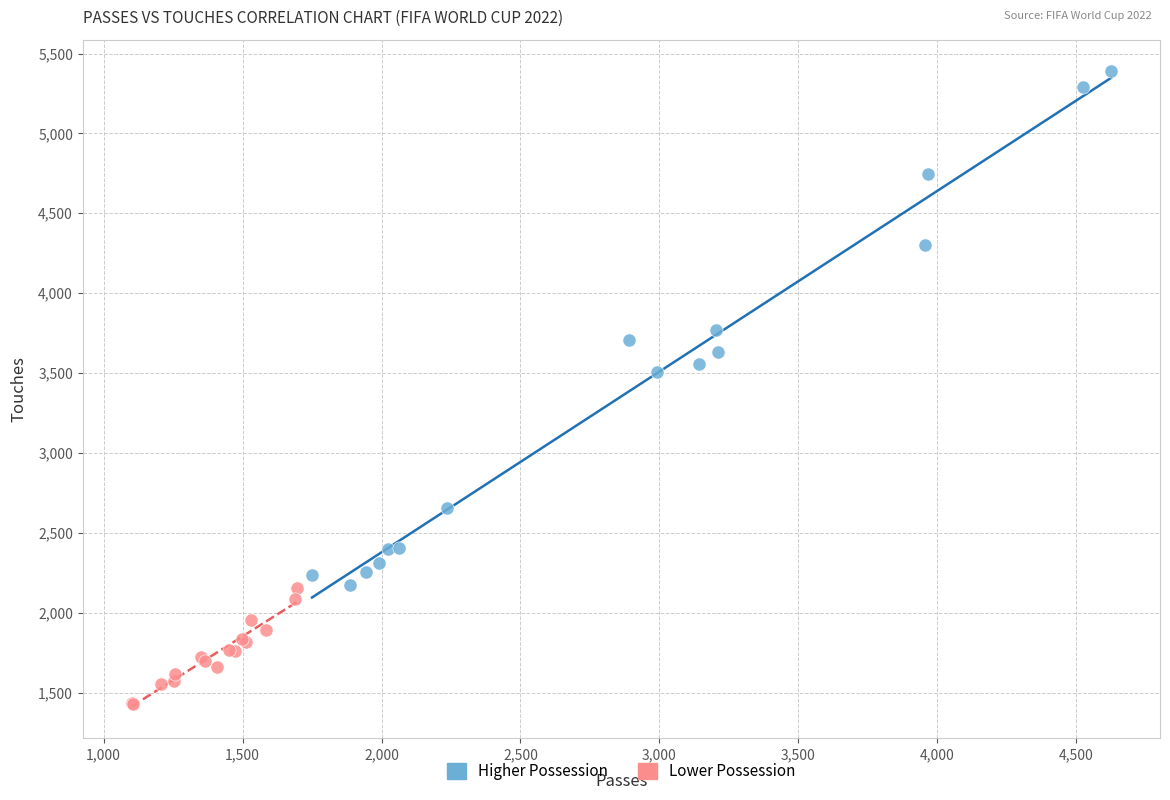

What are all the series names shown in the legend?

Higher Possession, Lower Possession